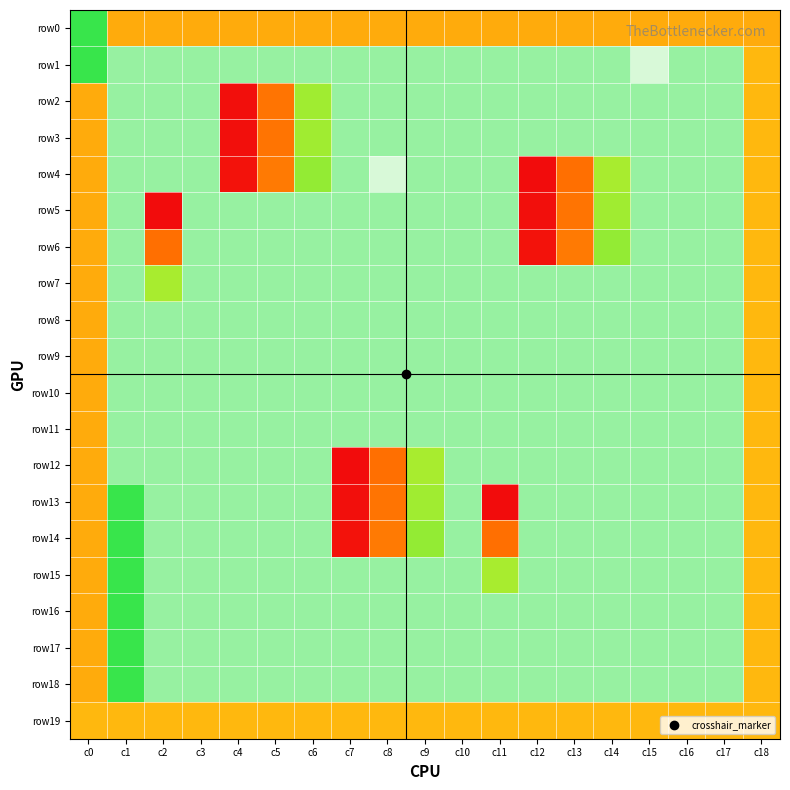

What is the spread (max minus min) of values at c15?

58